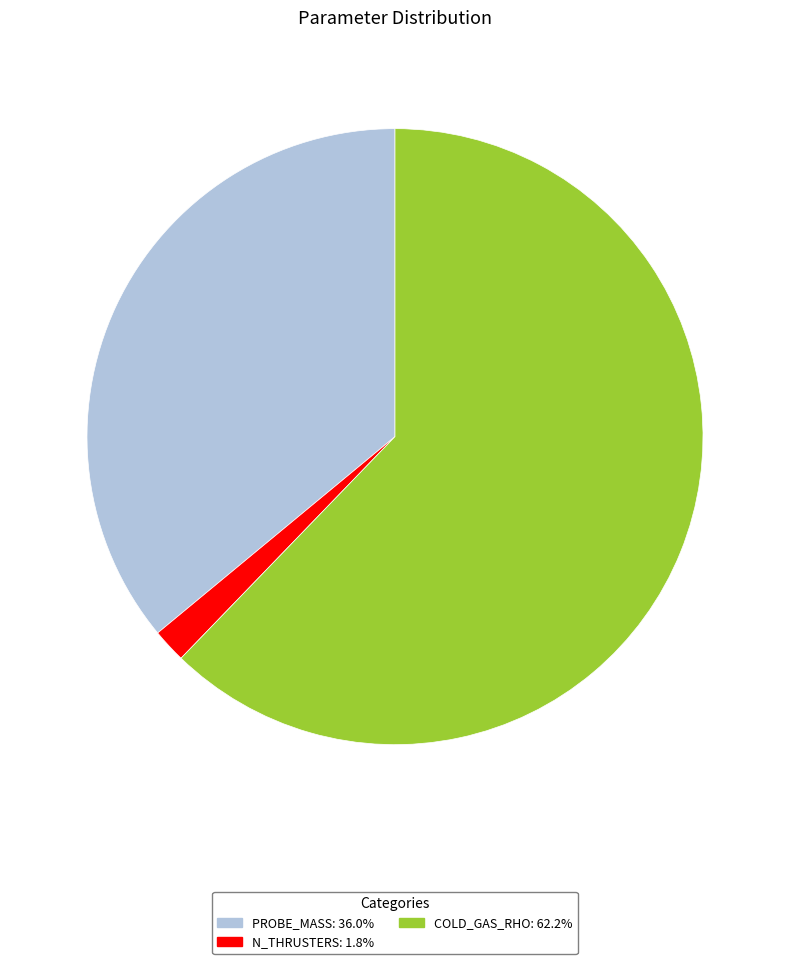

Does N_THRUSTERS: 1.8% account for over 50% of the chart?

No